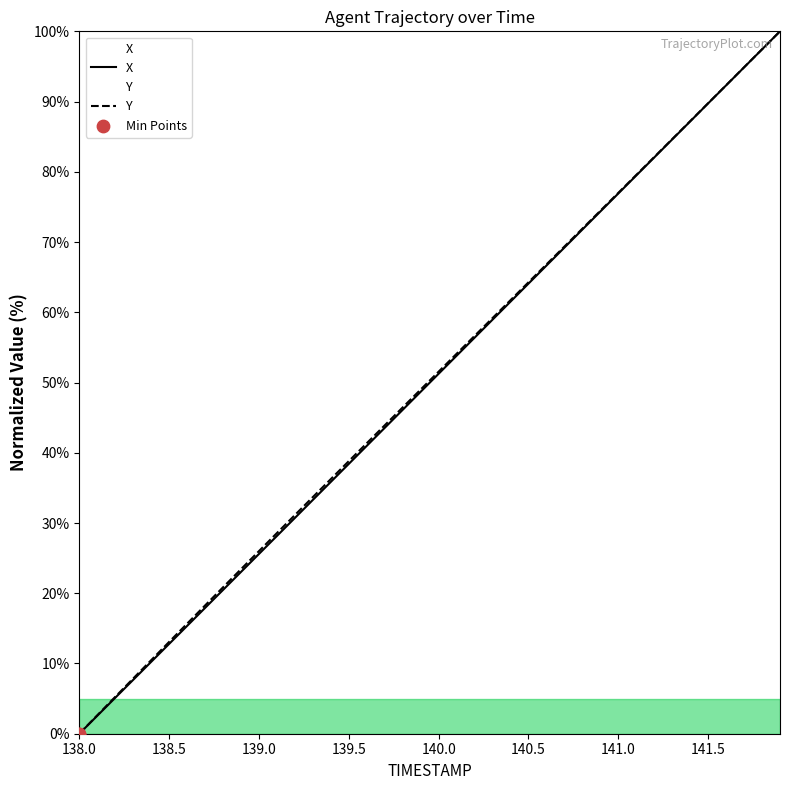

Which series has the widest spread of Y values?

X